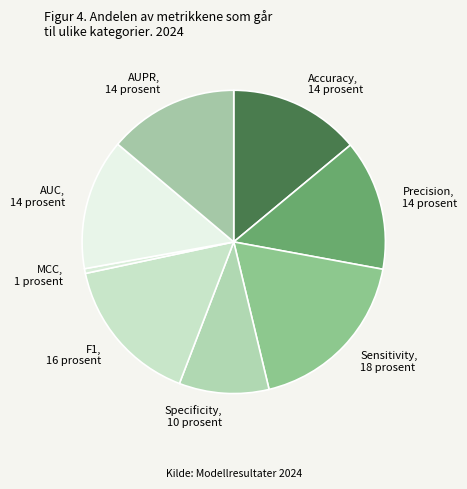

Is it true that Precision is 14% of the pie?

True